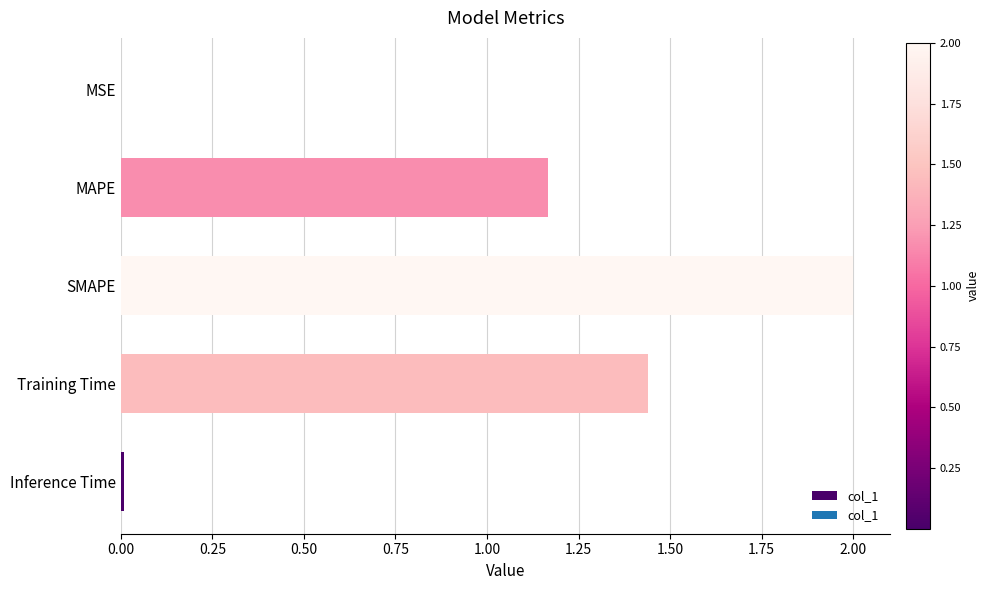

What is the maximum value shown in the chart?

2.0